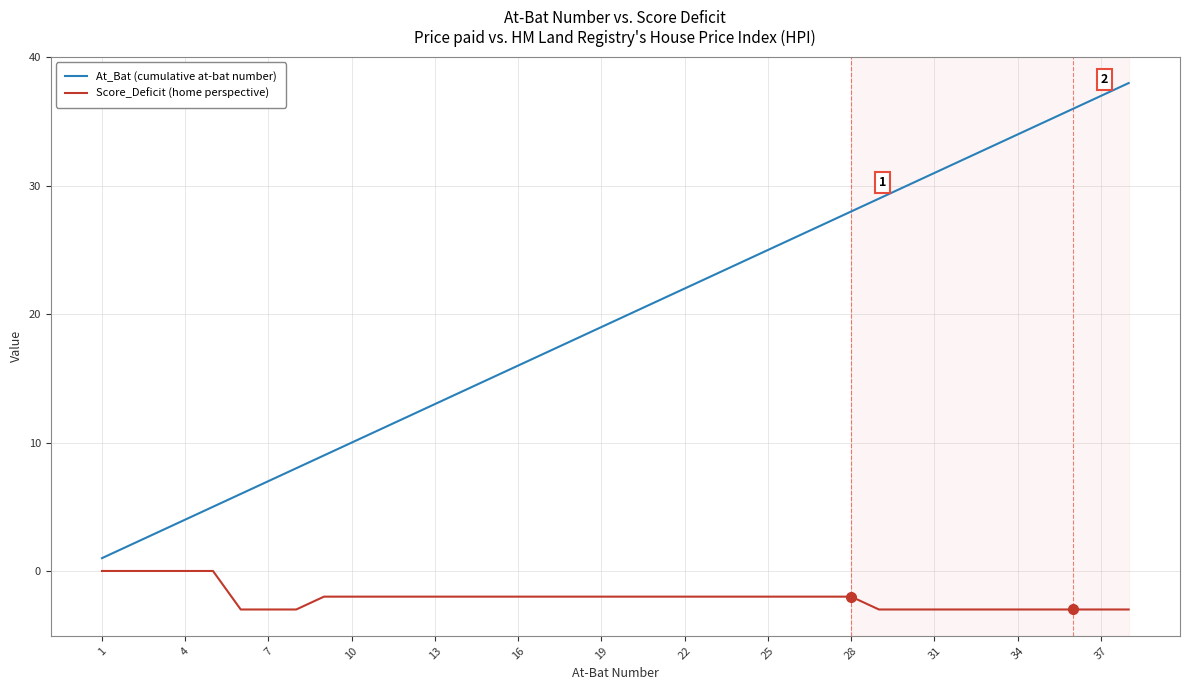

Which series has the largest total across all categories?

At_Bat (cumulative at-bat number)